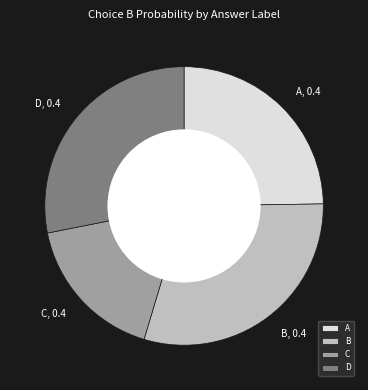

True or false: B accounts for 30% of the total.

True